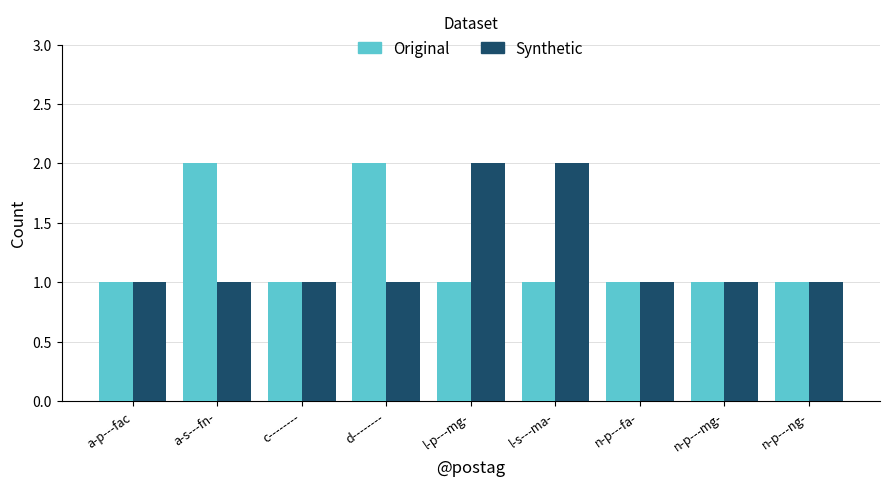

What are all the series names shown in the legend?

Original, Synthetic